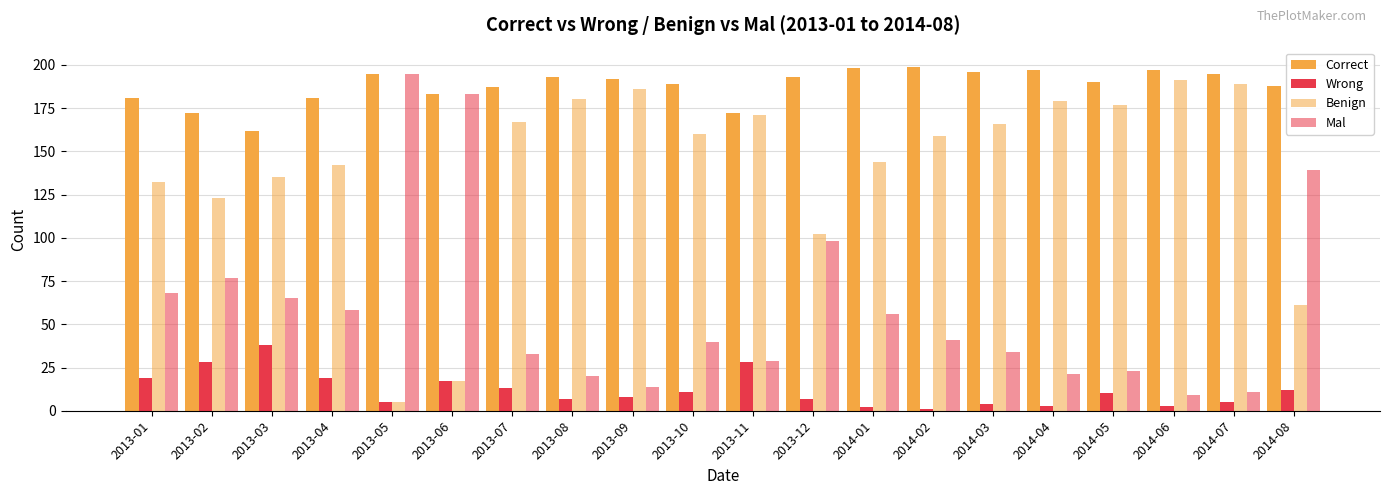

Reading left to right, transcribe all the data shown in this chart.

Correct: 181	172	162	181	195	183	187	193	192	189	172	193	198	199	196	197	190	197	195	188
Wrong: 19	28	38	19	5	17	13	7	8	11	28	7	2	1	4	3	10	3	5	12
Benign: 132	123	135	142	5	17	167	180	186	160	171	102	144	159	166	179	177	191	189	61
Mal: 68	77	65	58	195	183	33	20	14	40	29	98	56	41	34	21	23	9	11	139